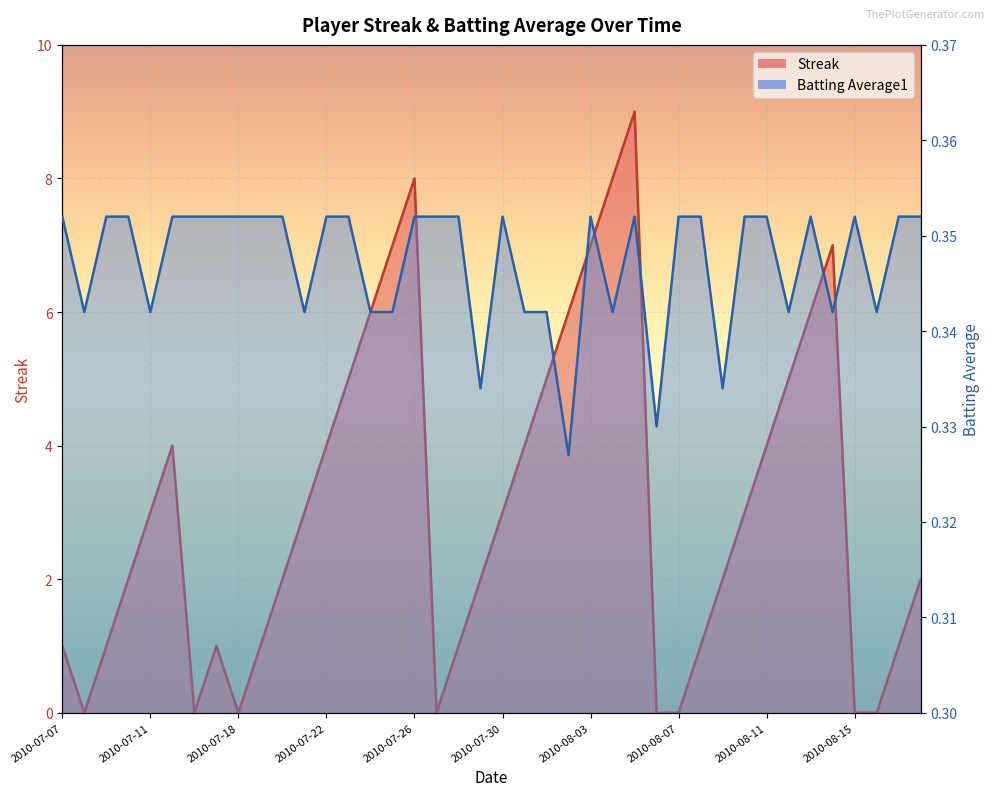

What is the greatest value displayed?

9.0